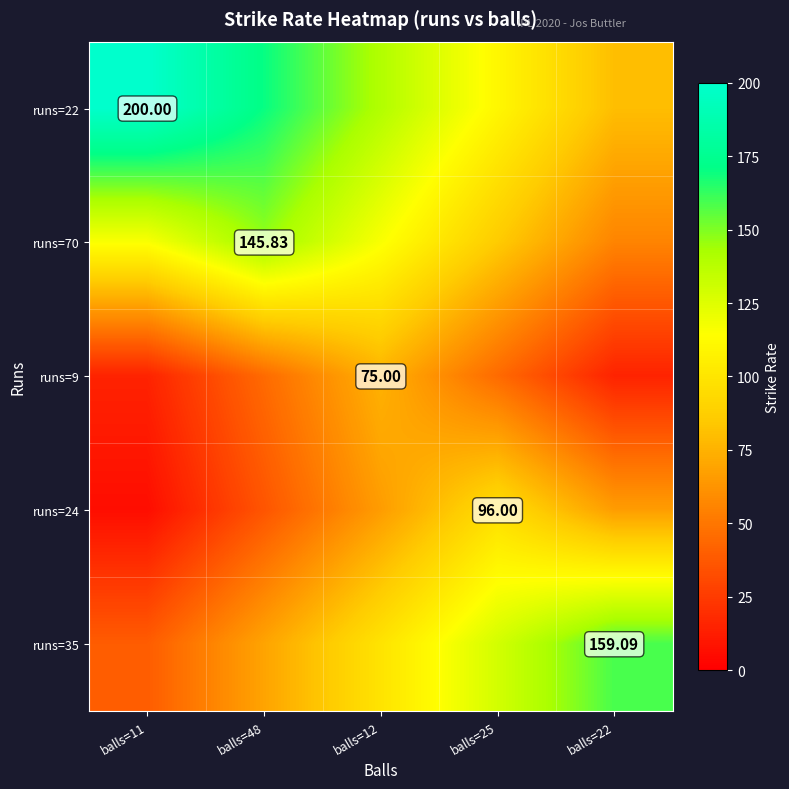

Which category has the lowest value across all series?

balls=11